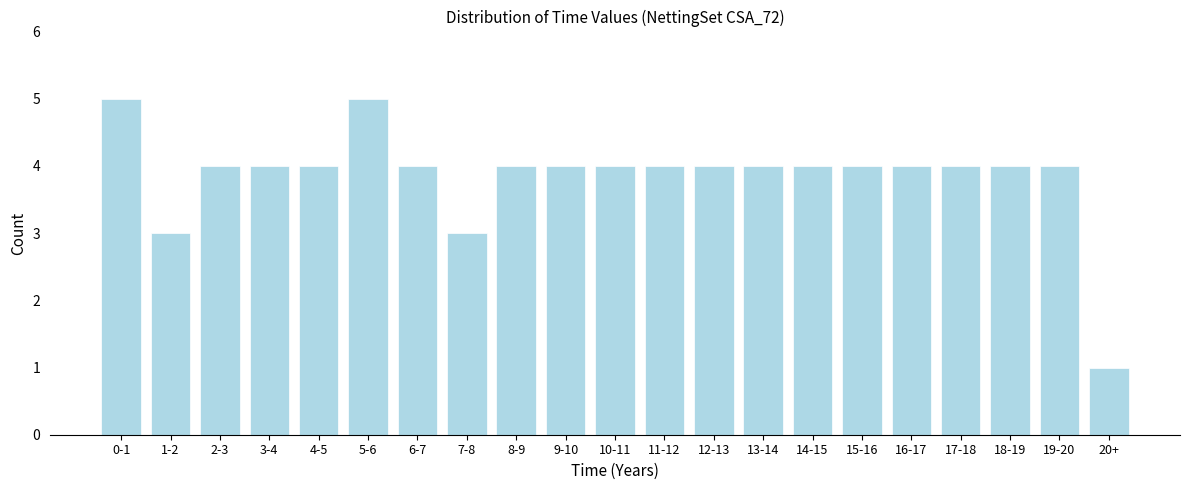

Reading left to right, extract all data points from this chart.

0-1=5	1-2=3	2-3=4	3-4=4	4-5=4	5-6=5	6-7=4	7-8=3	8-9=4	9-10=4	10-11=4	11-12=4	12-13=4	13-14=4	14-15=4	15-16=4	16-17=4	17-18=4	18-19=4	19-20=4	20+=1